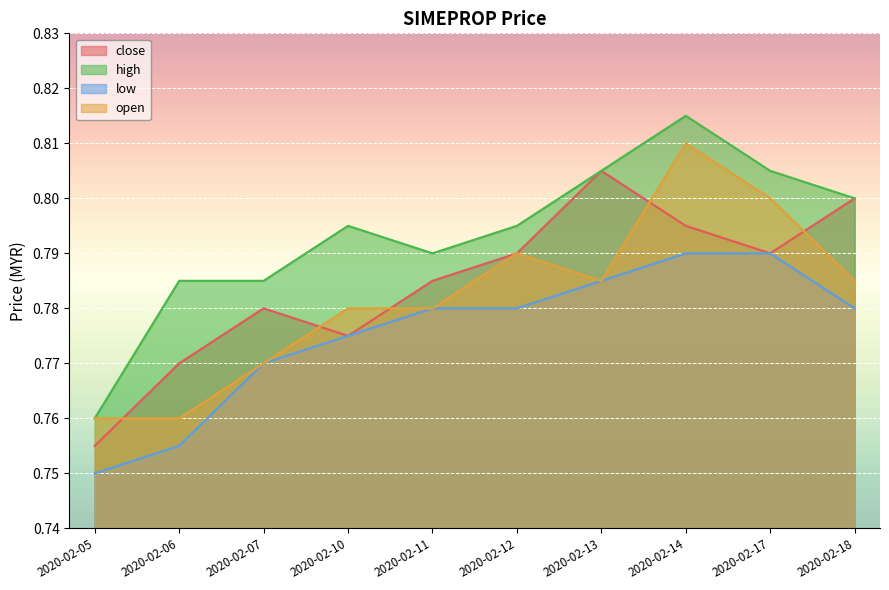

Between which two adjacent categories do close and open first intersect?

2020-02-05 and 2020-02-06